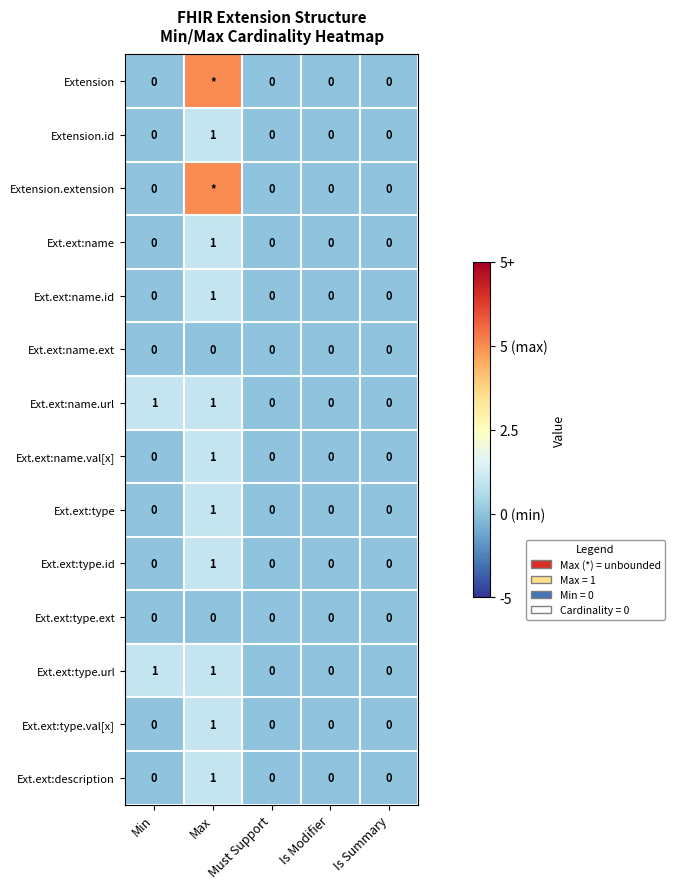

The Ext.ext:name.val[x] series shows 0.0 at Is Summary. True or false?

True